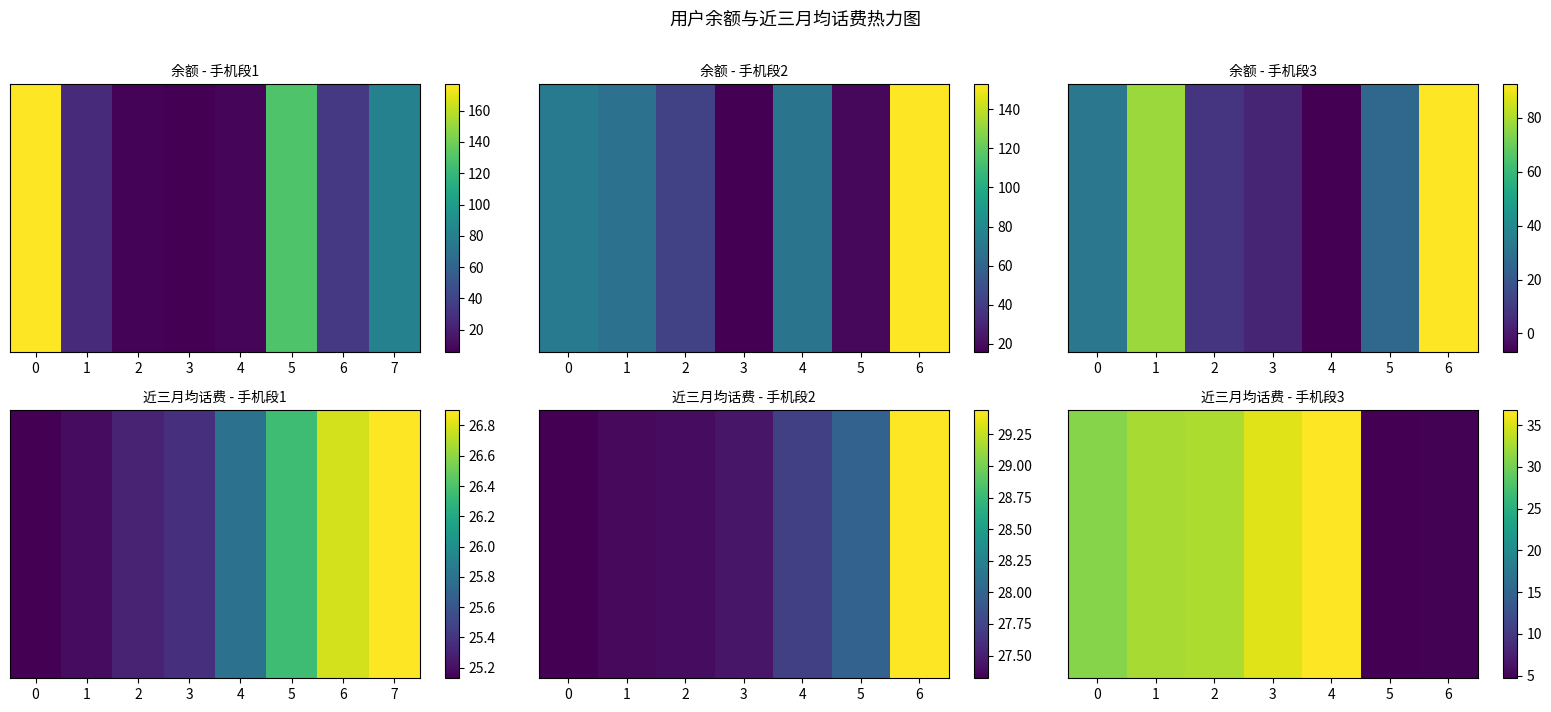

Between 0 and 2, which is larger?

2